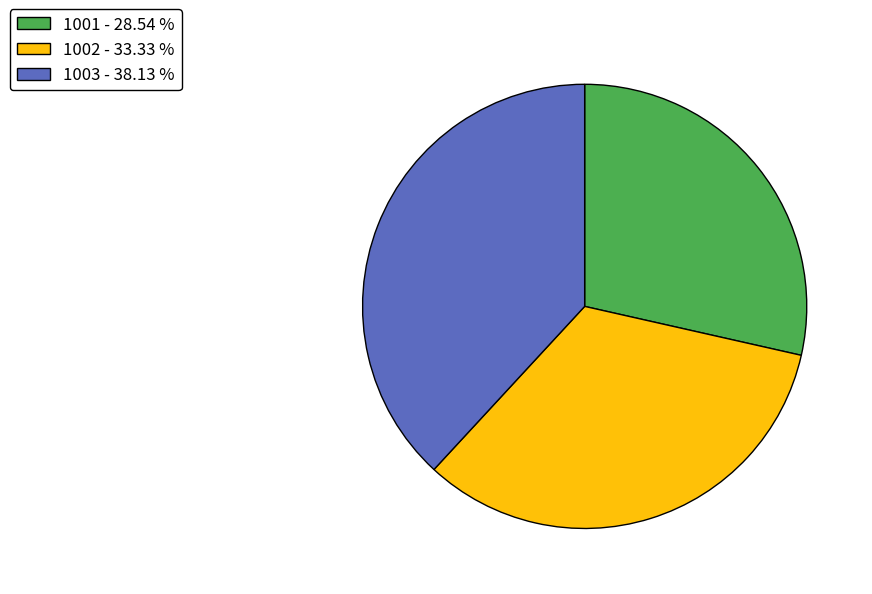

Do 1001 - 28.54 % and 1003 - 38.13 % together represent more than half of the pie?

Yes